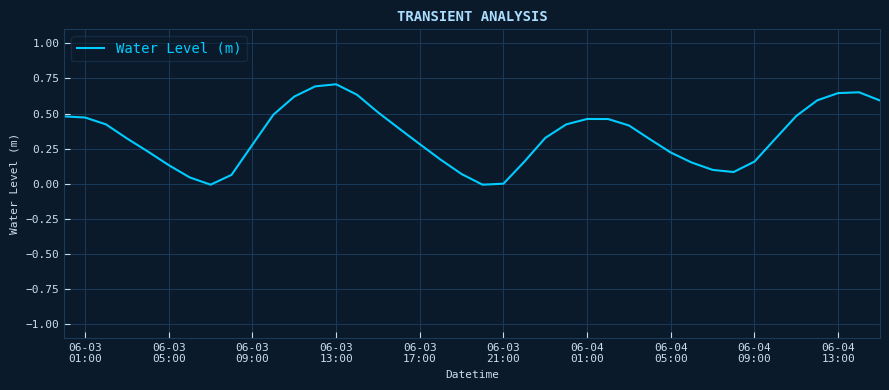

Does the chart have visible grid lines?

Yes